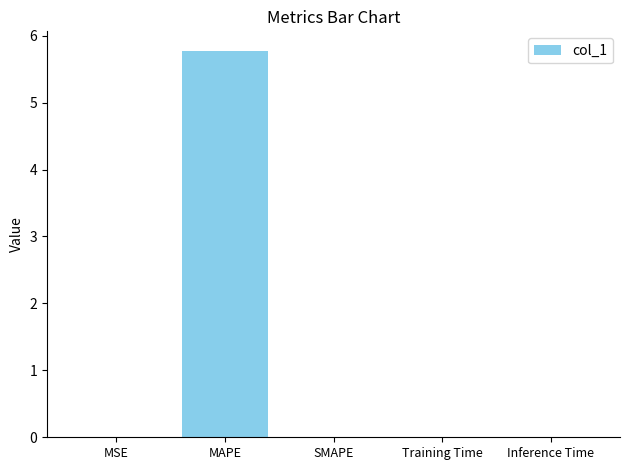

How many series are shown in this chart?

1